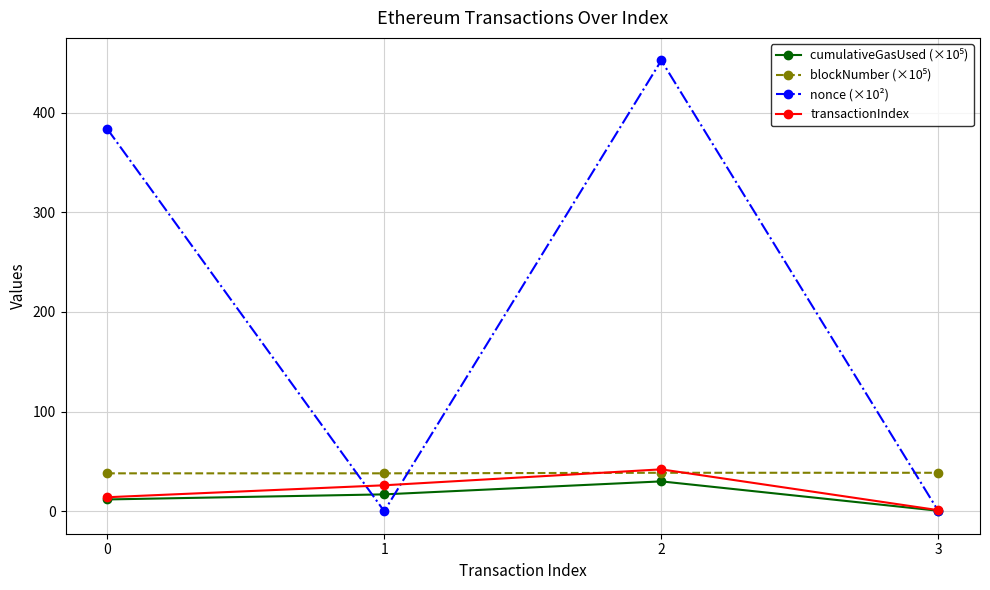

What is the value of the transactionIndex point at the 2nd from the left?

26.0